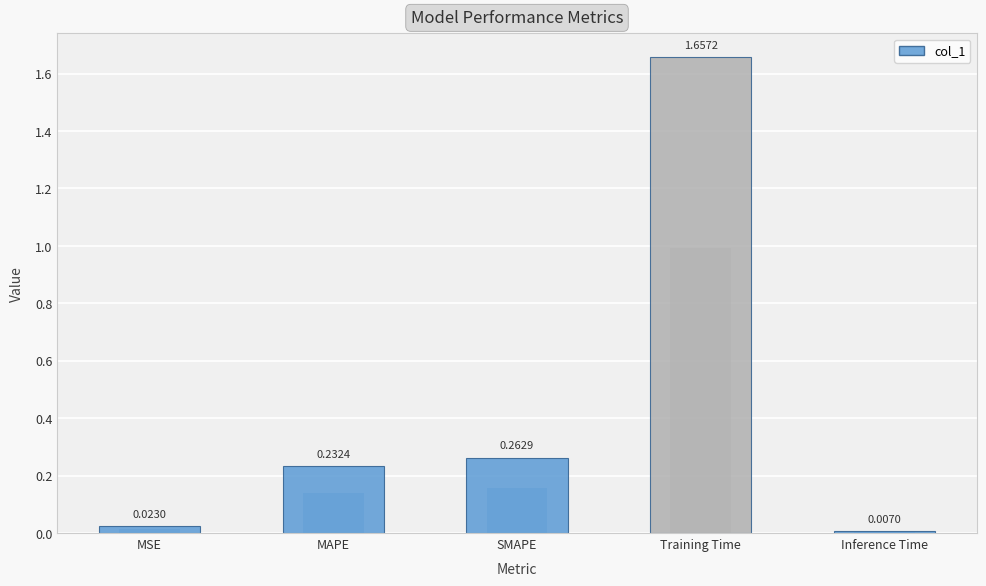

Are the bars horizontal?

No